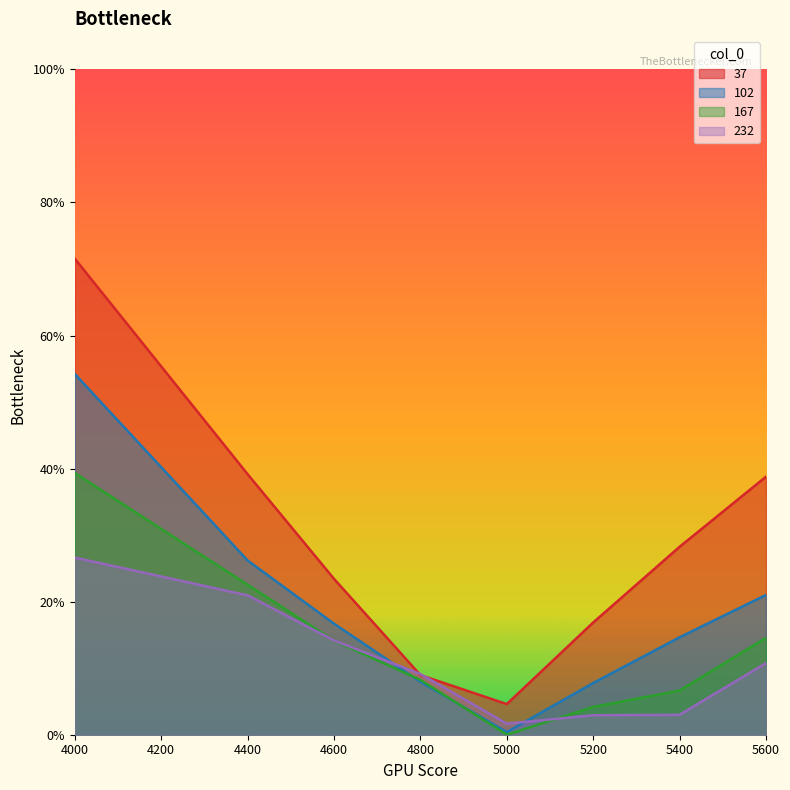

What are all the series names shown in the legend?

37, 102, 167, 232